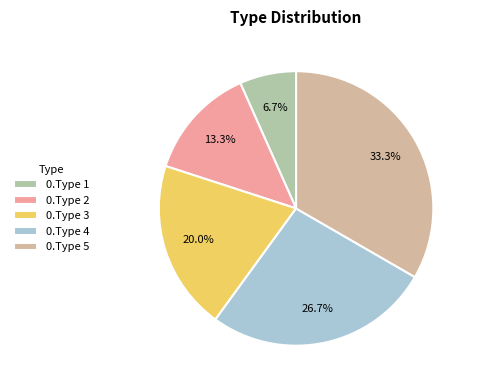

How many slices are in this pie chart?

5